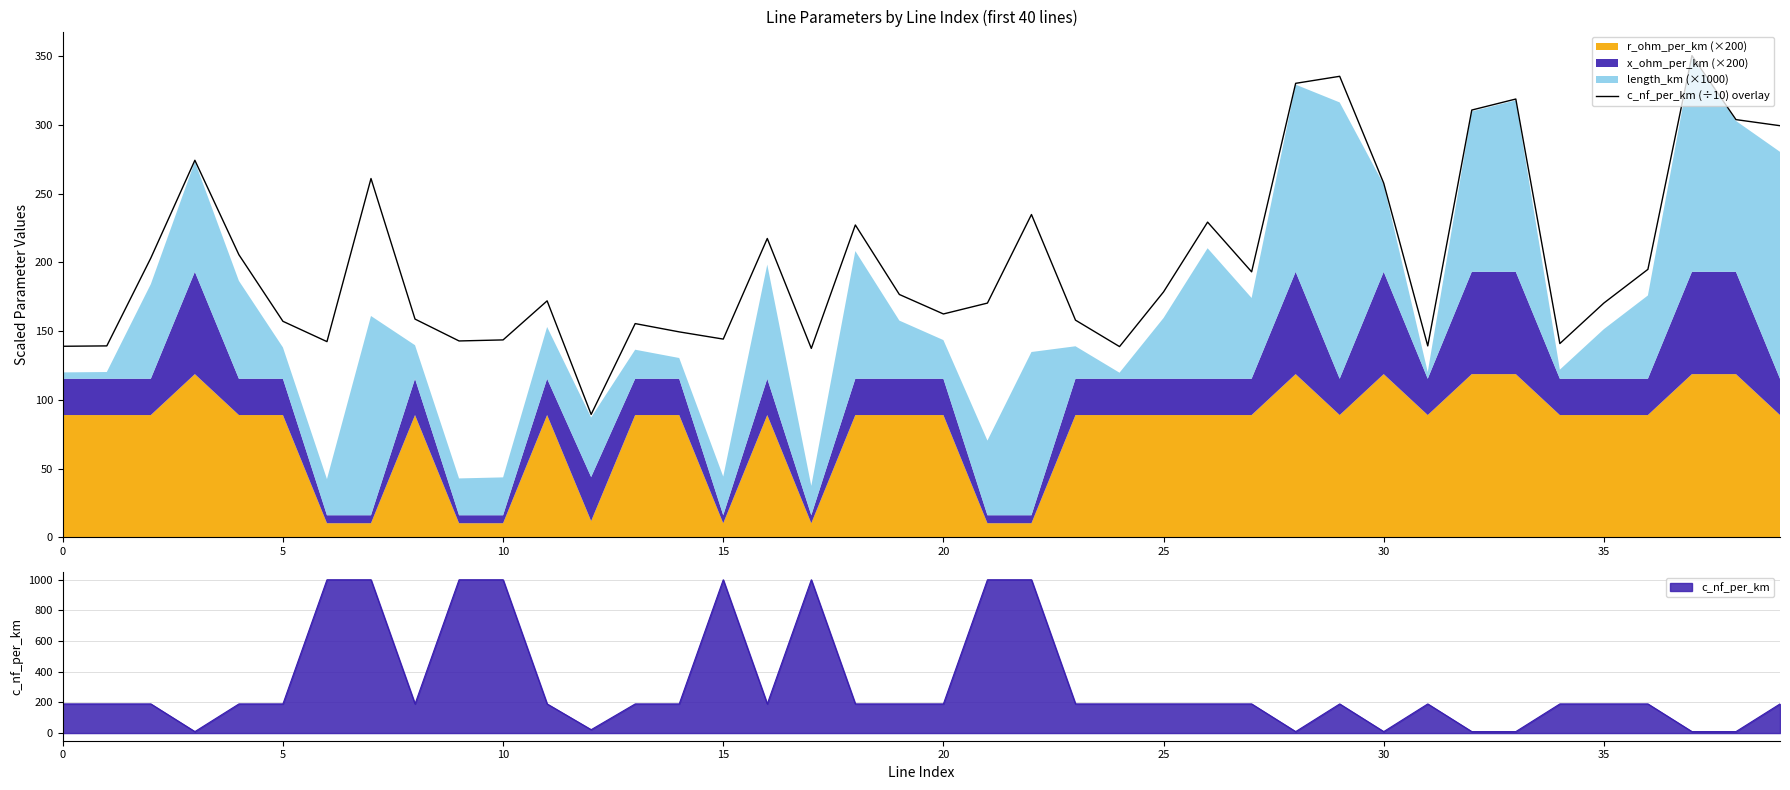

Is it true that c_nf_per_km (÷10) overlay equals 143.7 at 10?

True